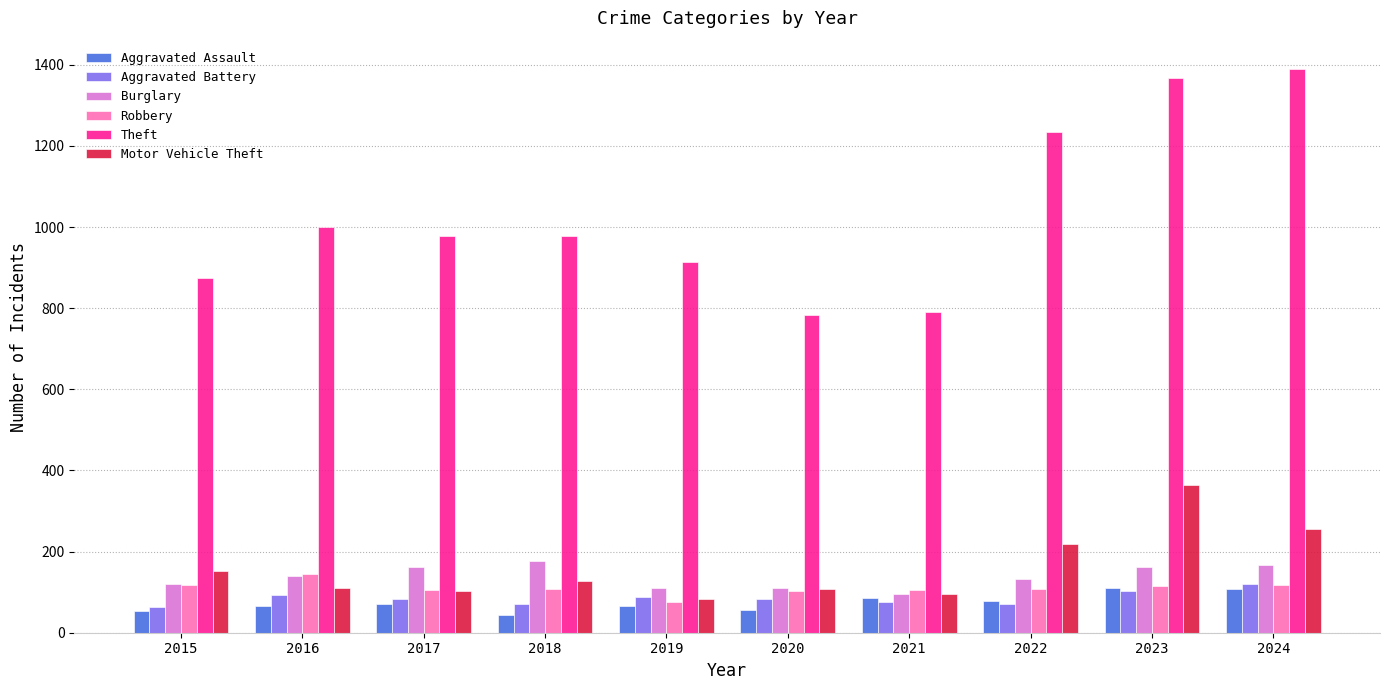

Which series has the largest total across all categories?

Theft